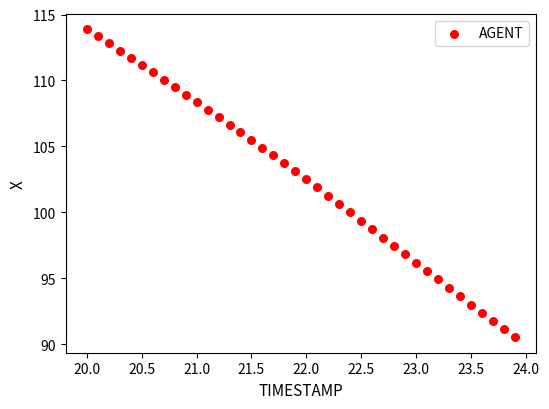

What is the range of Y values (max minus min)?

23.4